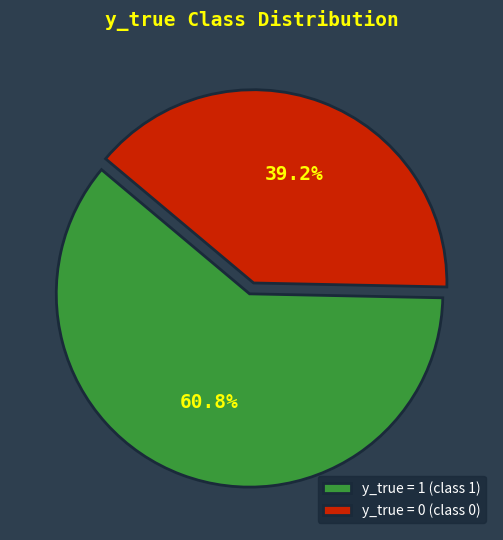

How many slices are in this pie chart?

2